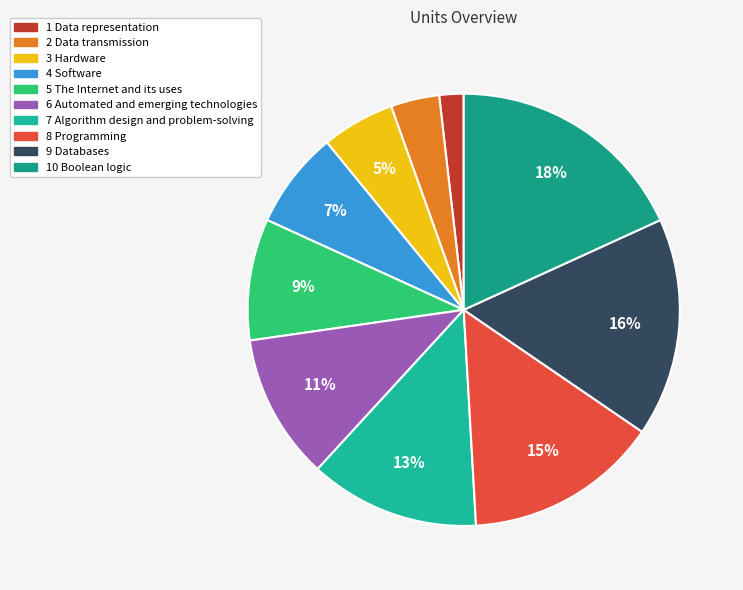

How much of the chart is everything except 5 The Internet and its uses?

90.9%